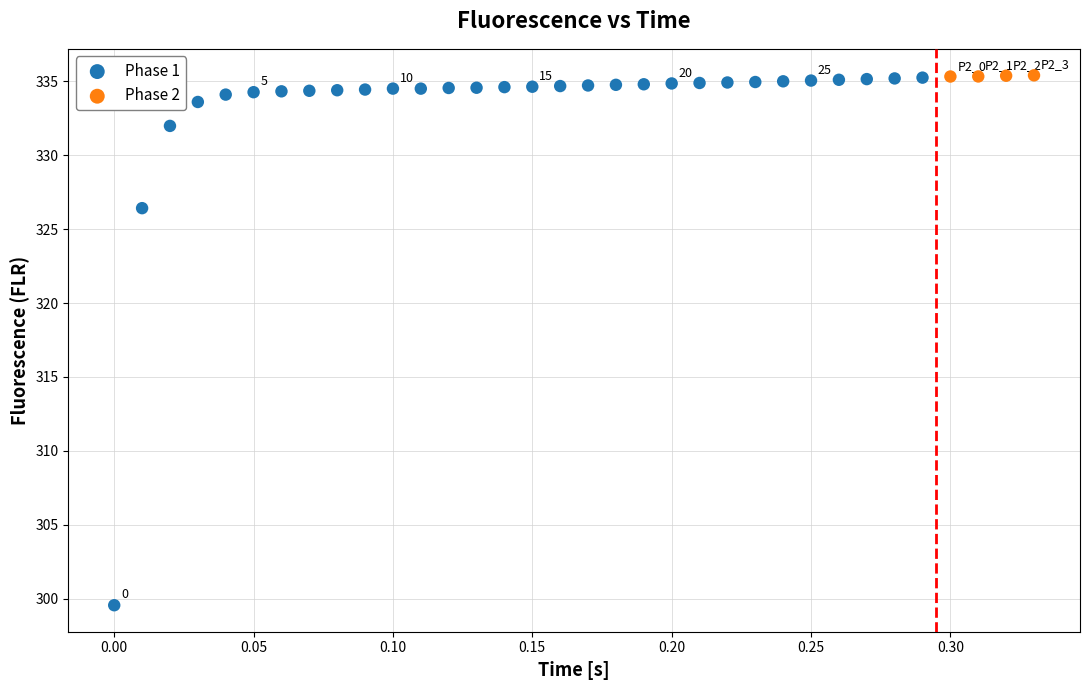

What are all the series names shown in the legend?

Phase 1, Phase 2